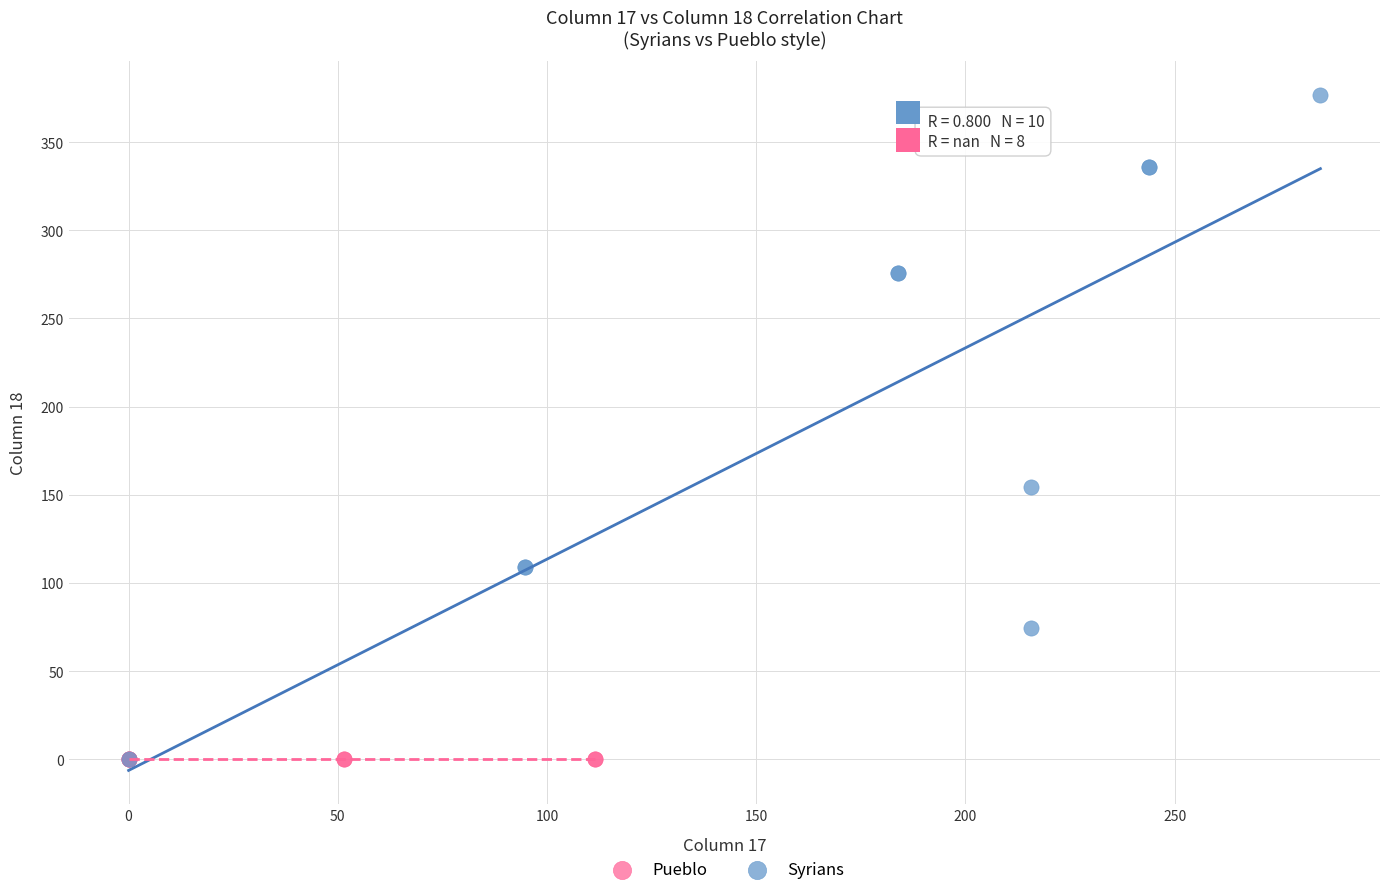

Which series contains the highest Y value?

Syrians